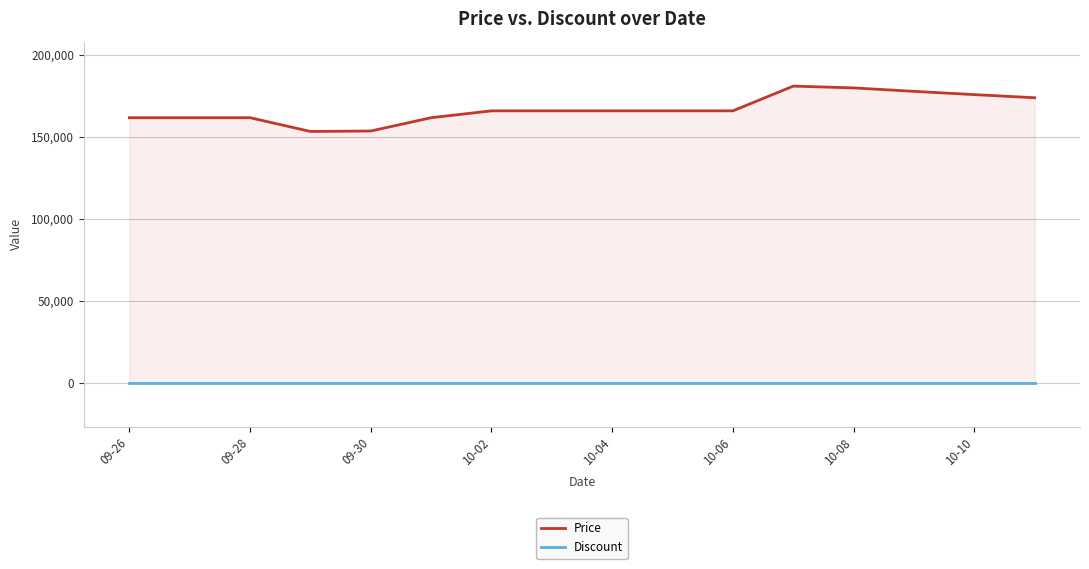

True or false: Price has more than 0 points higher than both neighbors.

True